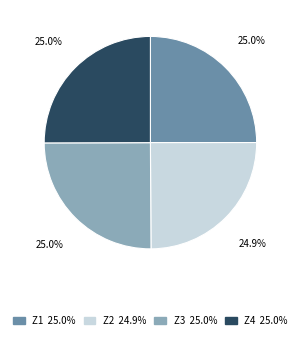

What portion of the pie excludes Z2?

75.1%